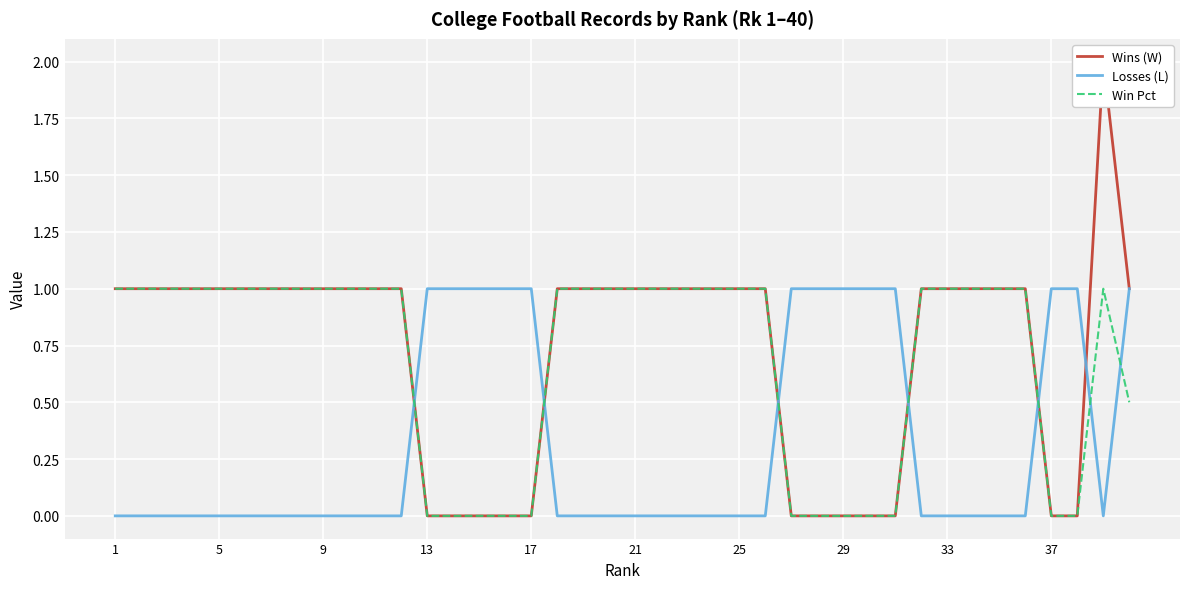

How many values in the Wins (W) series exceed 1?

1